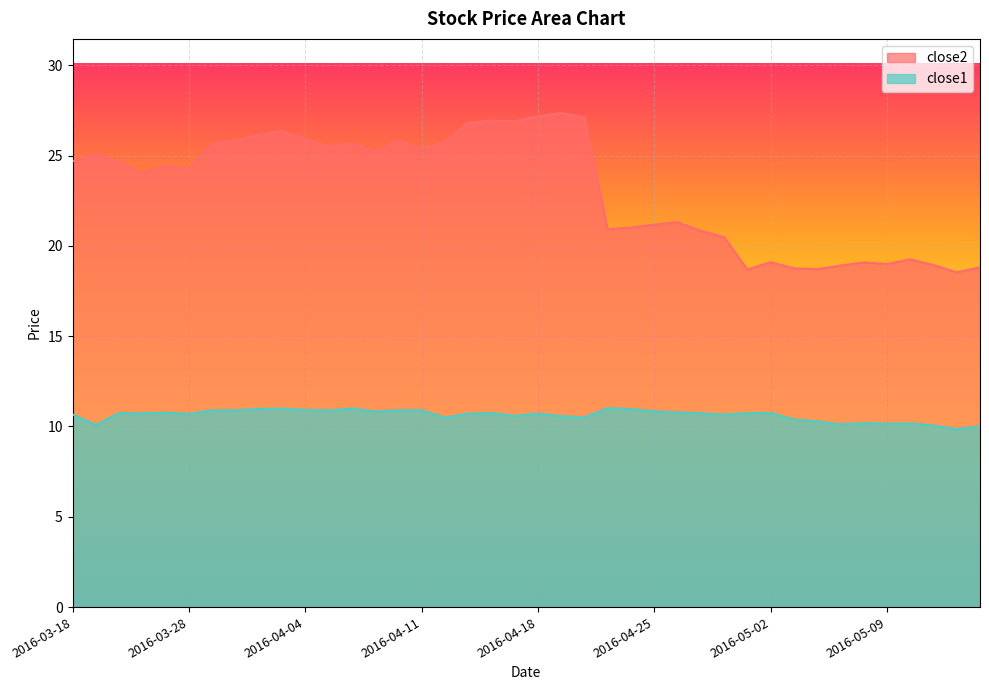

Reading left to right, list all the values displayed in this chart.

close2: 24.7	25.1	24.6	24.1	24.4	24.3	25.6	25.8	26.1	26.4	25.9	25.5	25.7	25.2	25.8	25.4	25.7	26.8	26.9	26.9	27.2	27.4	27.1	20.9	21.0	21.2	21.3	20.8	20.5	18.7	19.1	18.8	18.7	18.9	19.1	19.0	19.3	18.9	18.5	18.8
close1: 10.7	10.1	10.7	10.7	10.8	10.7	10.9	10.9	11.0	11.0	10.9	10.9	11.0	10.8	10.9	10.9	10.5	10.7	10.7	10.6	10.7	10.6	10.5	11.0	11.0	10.8	10.8	10.7	10.7	10.7	10.7	10.4	10.3	10.1	10.2	10.2	10.2	10.1	9.9	10.0